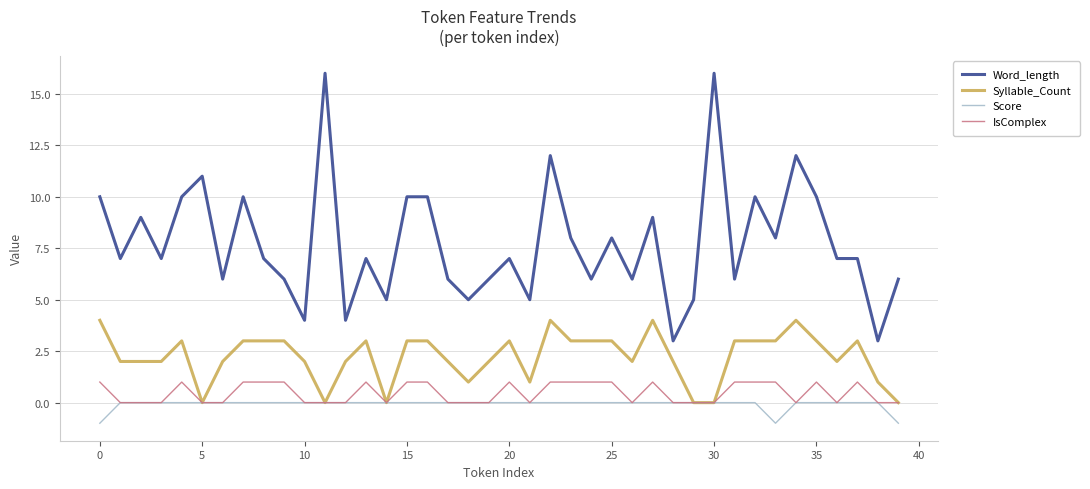

At how many categories does at least one series exceed 0?

40